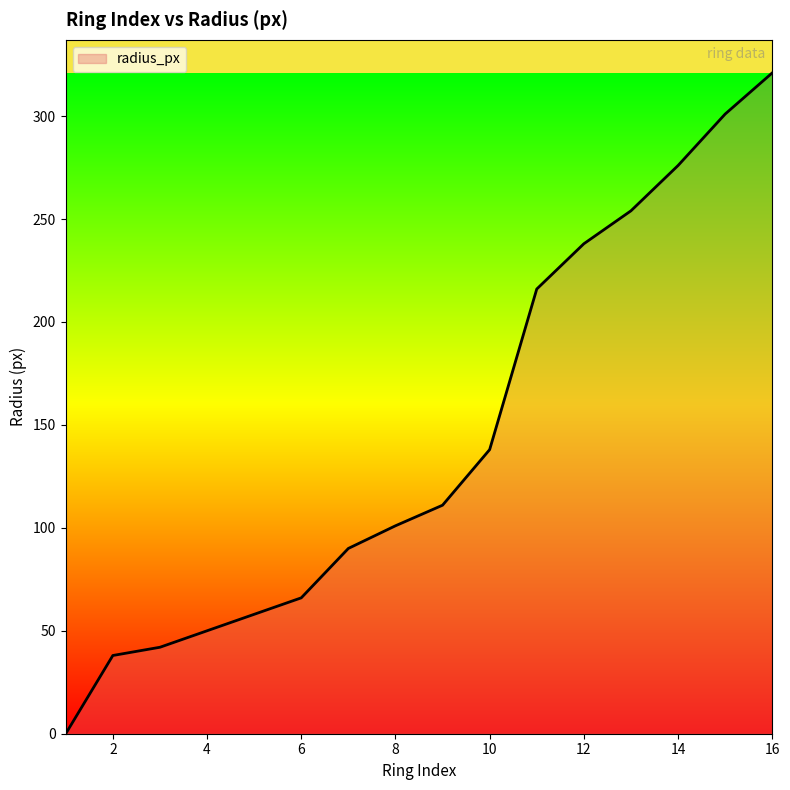

What is the difference between the second highest and second lowest values?

263